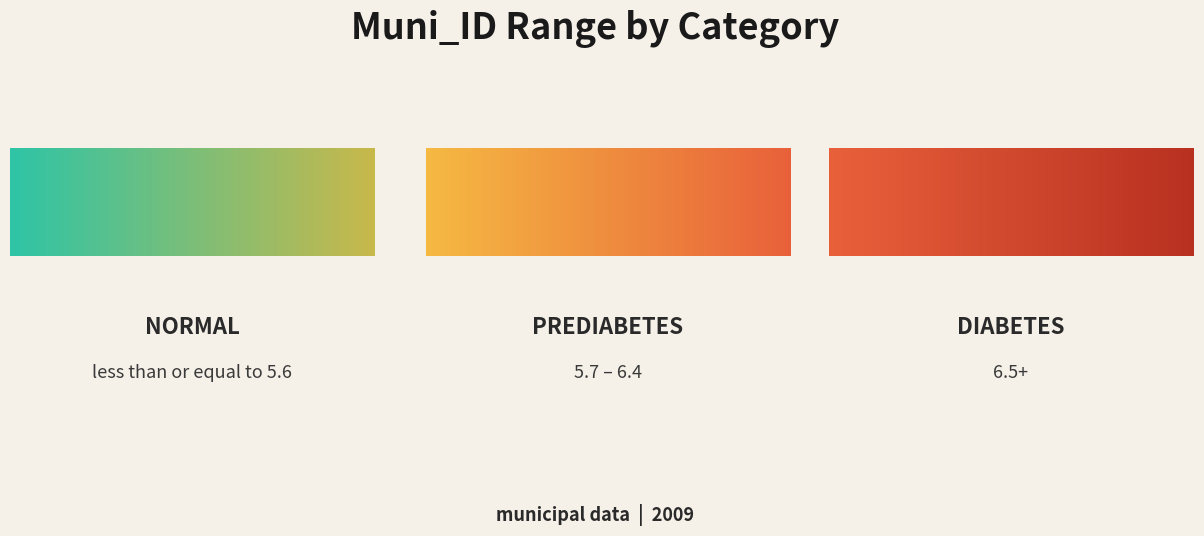

Where does the data first go above 1604?

Diabetes